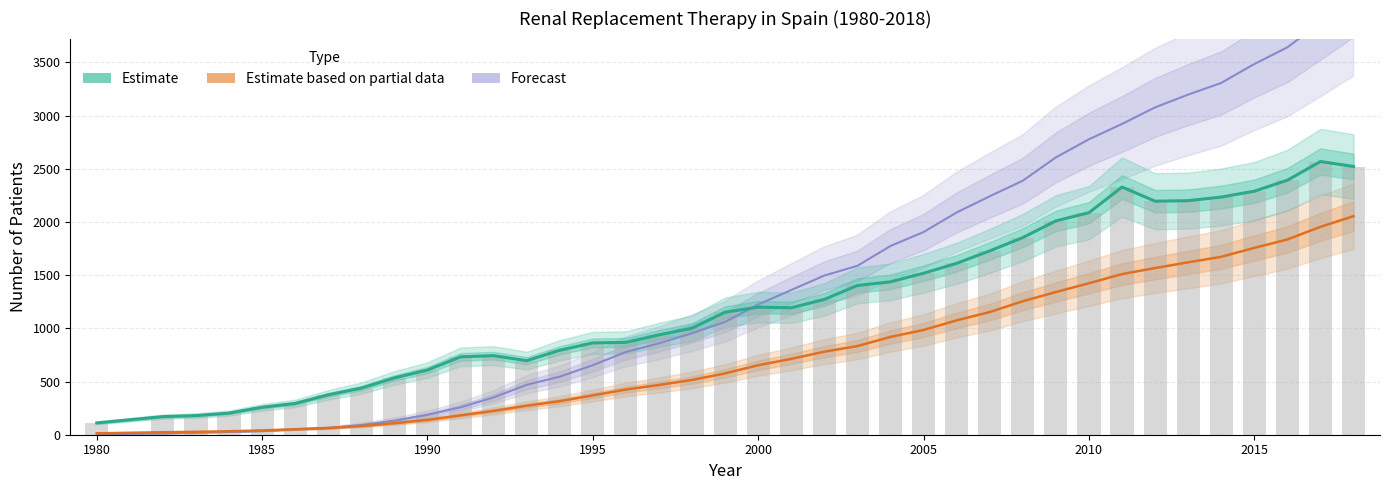

What is the total value across all series at 2007?

5122.5